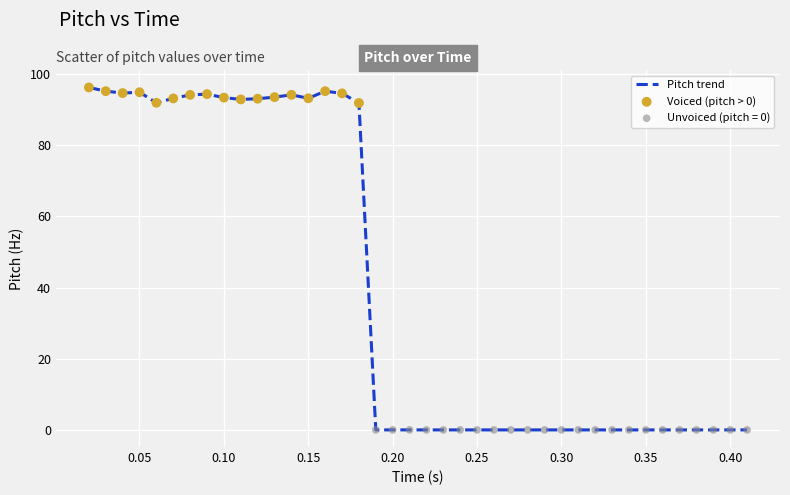

What is the greatest value displayed?

96.2